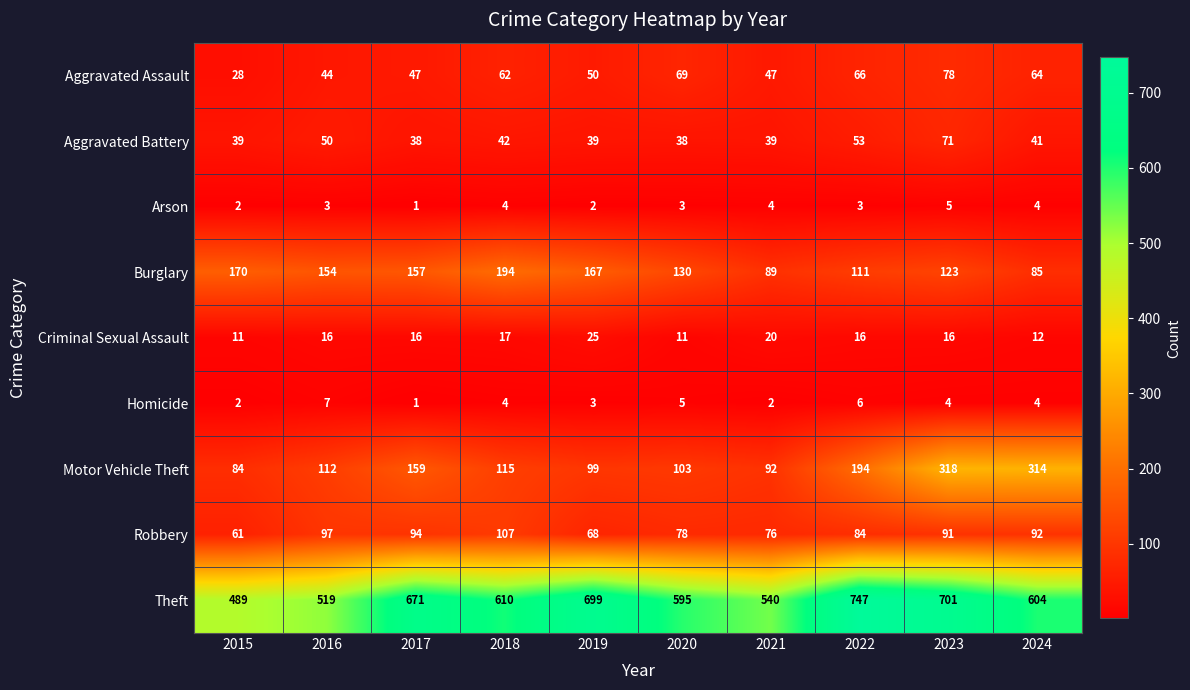

What is the maximum value shown in the chart?

747